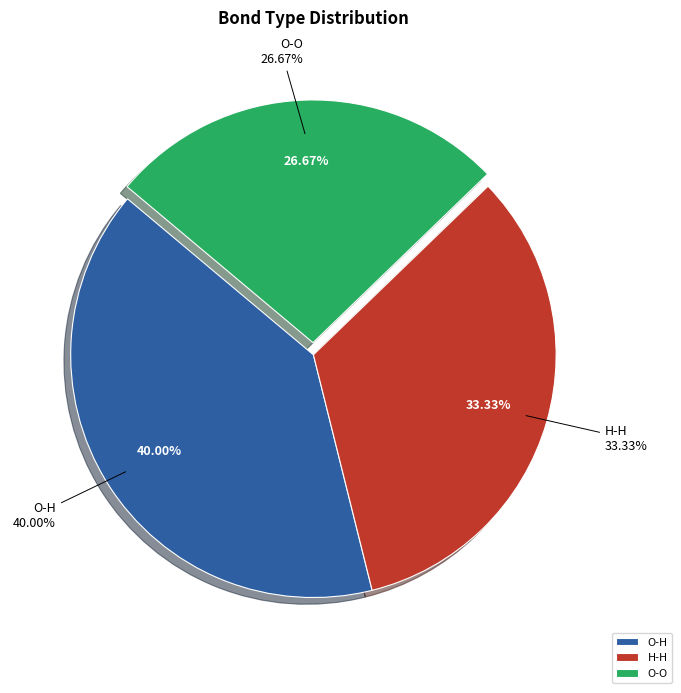

How many segments does this pie chart have?

3